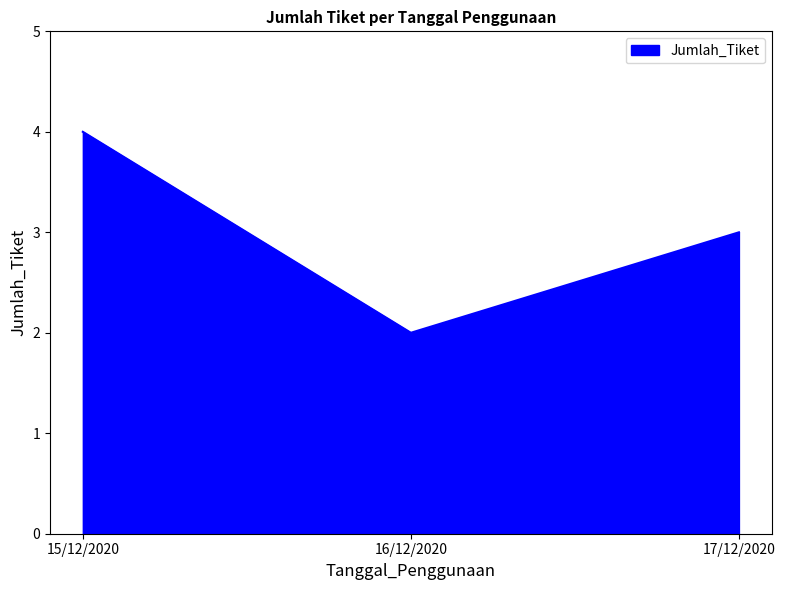

Reading left to right, transcribe all the data shown in this chart.

4	2	3